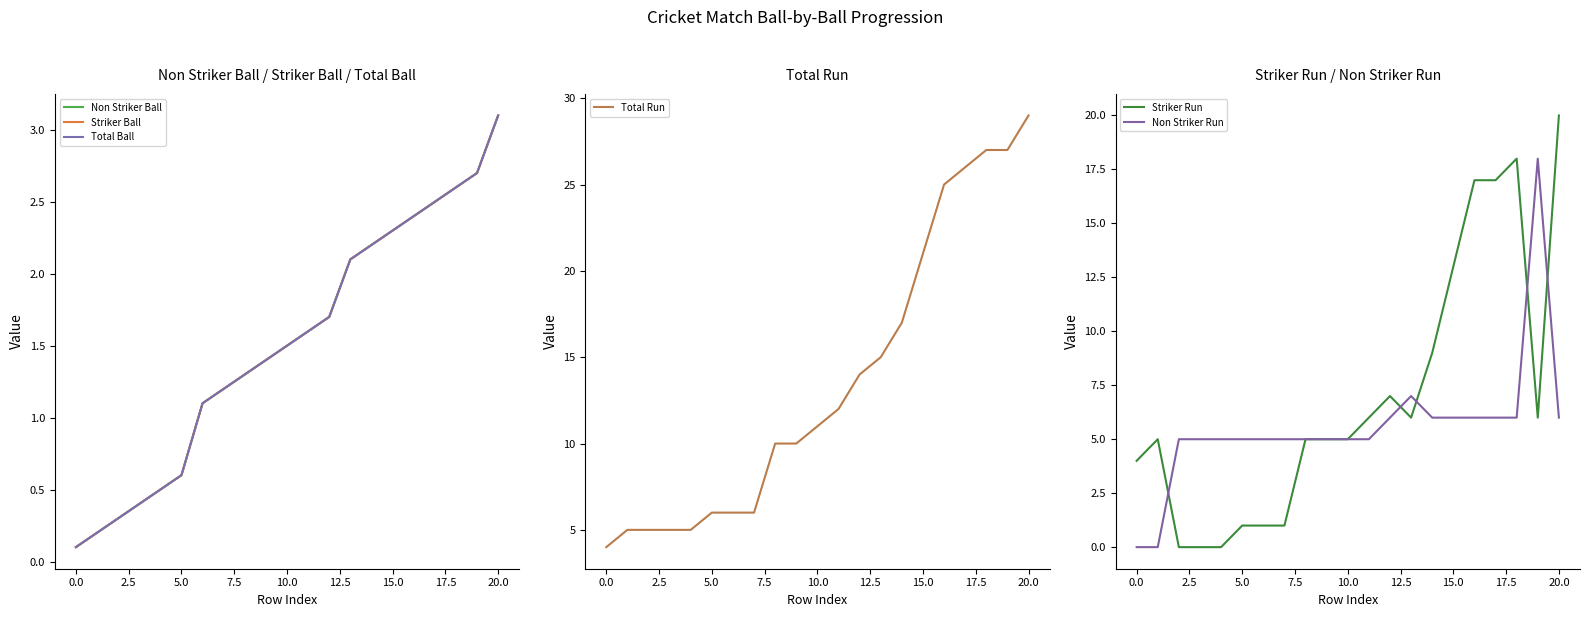

At which category is the sum across all series the highest?

20